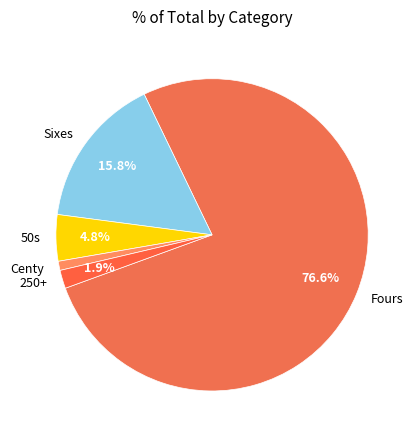

To the nearest percent, what is the difference between the largest and smallest slice percentages?

76%